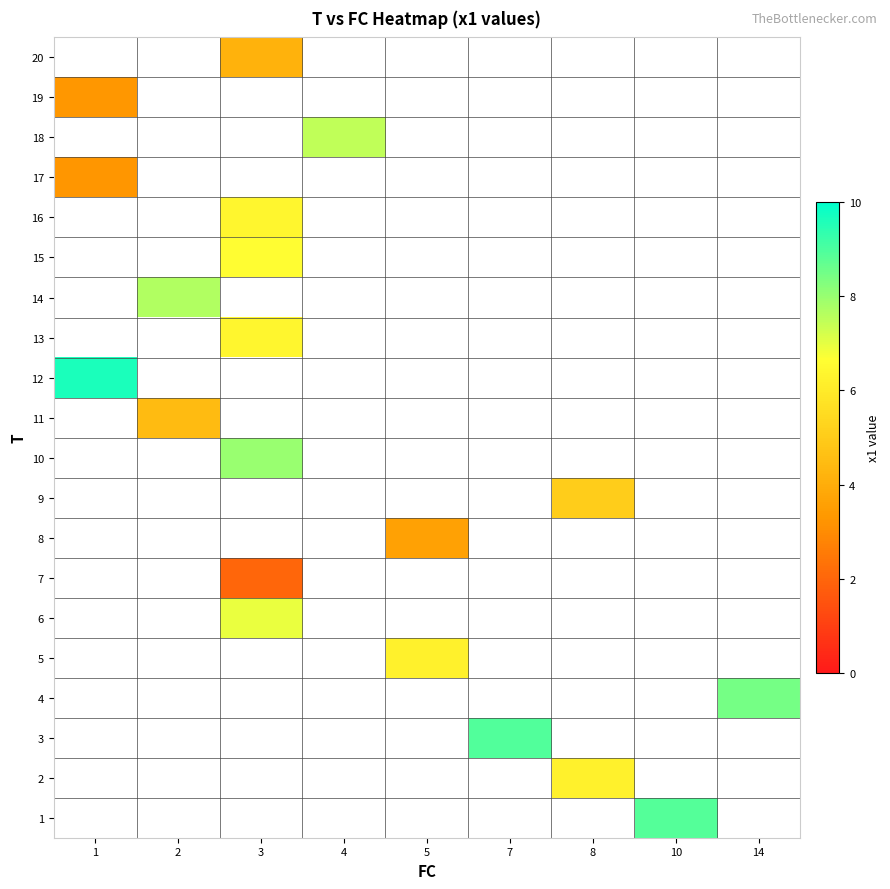

Rank the categories by 17 value from lowest to highest.

1, 2, 3, 4, 5, 7, 8, 10, 14